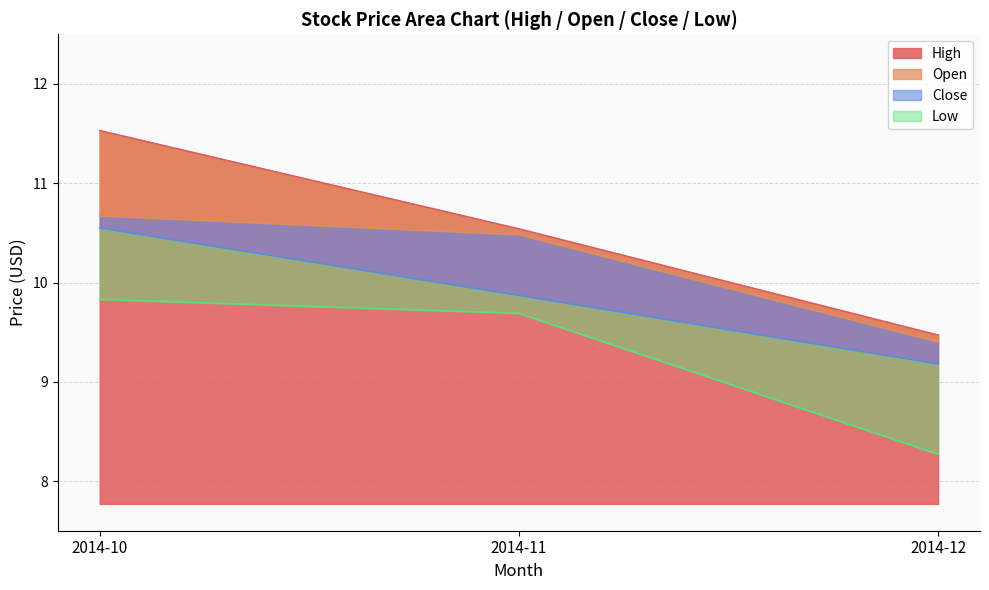

What is the sum of the High values at 2014-11 and 2014-10?

22.1